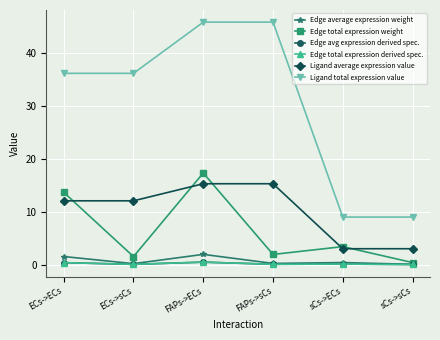

Reading right to left, what are all the values shown in this chart?

Edge average expression weight: sCs->sCs=0.0	sCs->ECs=0.4	FAPs->sCs=0.2	FAPs->ECs=1.9	ECs->sCs=0.2	ECs->ECs=1.5
Edge total expression weight: sCs->sCs=0.4	sCs->ECs=3.4	FAPs->sCs=1.9	FAPs->ECs=17.3	ECs->sCs=1.5	ECs->ECs=13.6
Edge avg expression derived spec.: sCs->sCs=0.0	sCs->ECs=0.1	FAPs->sCs=0.1	FAPs->ECs=0.5	ECs->sCs=0.0	ECs->ECs=0.4
Edge total expression derived spec.: sCs->sCs=0.0	sCs->ECs=0.1	FAPs->sCs=0.1	FAPs->ECs=0.5	ECs->sCs=0.0	ECs->ECs=0.4
Ligand average expression value: sCs->sCs=3.0	sCs->ECs=3.0	FAPs->sCs=15.3	FAPs->ECs=15.3	ECs->sCs=12.0	ECs->ECs=12.0
Ligand total expression value: sCs->sCs=9.0	sCs->ECs=9.0	FAPs->sCs=45.8	FAPs->ECs=45.8	ECs->sCs=36.1	ECs->ECs=36.1